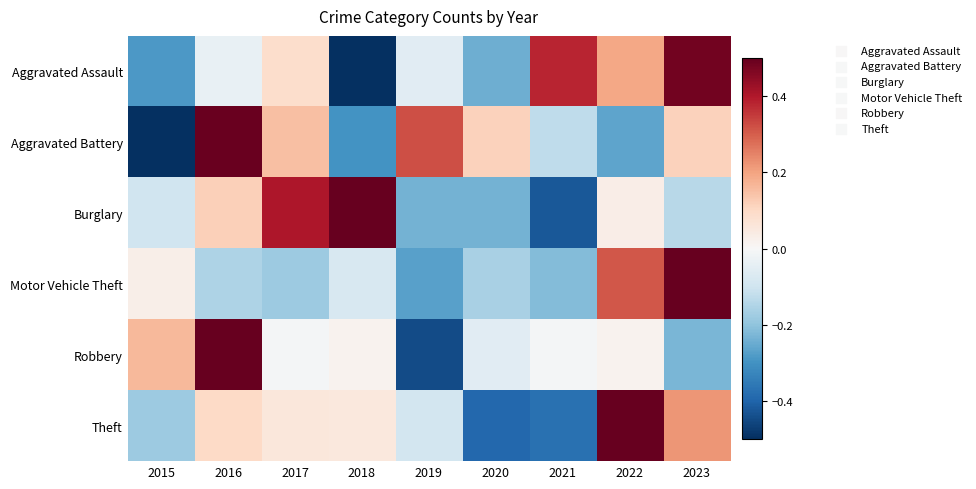

At which category is the sum across all series the highest?

2023